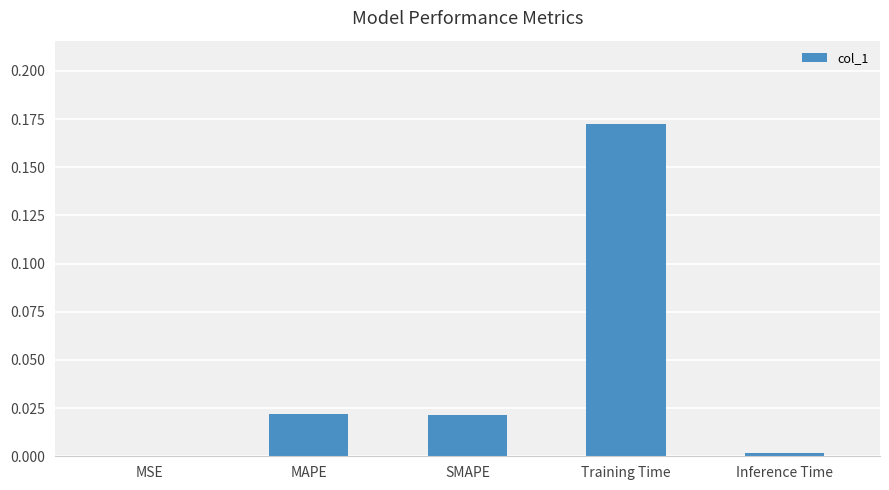

Is it true that the value at MAPE is 0.0?

True